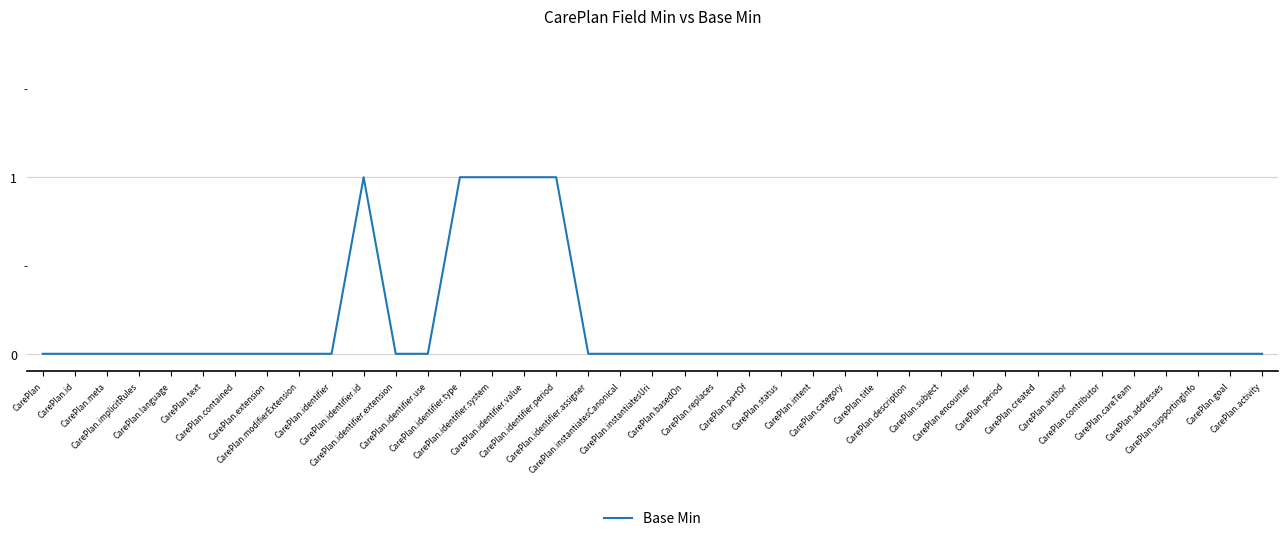

Reading right to left, what are all the values shown in this chart?

CarePlan.activity=0	CarePlan.goal=0	CarePlan.supportingInfo=0	CarePlan.addresses=0	CarePlan.careTeam=0	CarePlan.contributor=0	CarePlan.author=0	CarePlan.created=0	CarePlan.period=0	CarePlan.encounter=0	CarePlan.subject=0	CarePlan.description=0	CarePlan.title=0	CarePlan.category=0	CarePlan.intent=0	CarePlan.status=0	CarePlan.partOf=0	CarePlan.replaces=0	CarePlan.basedOn=0	CarePlan.instantiatesUri=0	CarePlan.instantiatesCanonical=0	CarePlan.identifier.assigner=0	CarePlan.identifier.period=1	CarePlan.identifier.value=1	CarePlan.identifier.system=1	CarePlan.identifier.type=1	CarePlan.identifier.use=0	CarePlan.identifier.extension=0	CarePlan.identifier.id=1	CarePlan.identifier=0	CarePlan.modifierExtension=0	CarePlan.extension=0	CarePlan.contained=0	CarePlan.text=0	CarePlan.language=0	CarePlan.implicitRules=0	CarePlan.meta=0	CarePlan.id=0	CarePlan=0